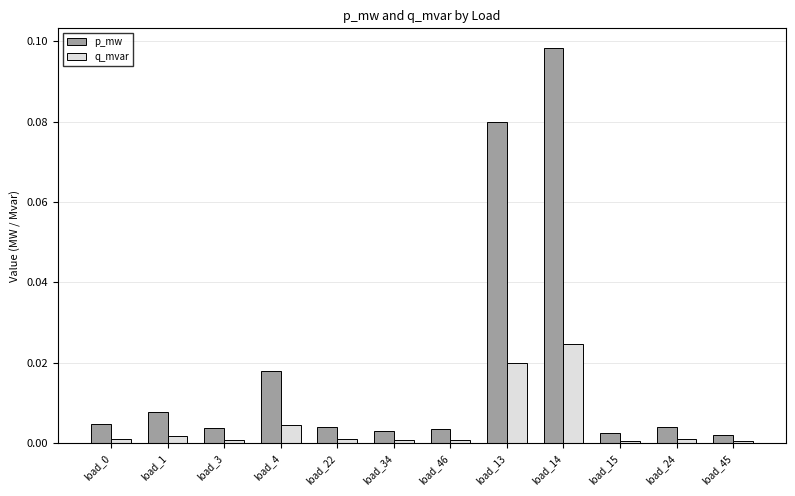

How many categories are shown in the chart?

12